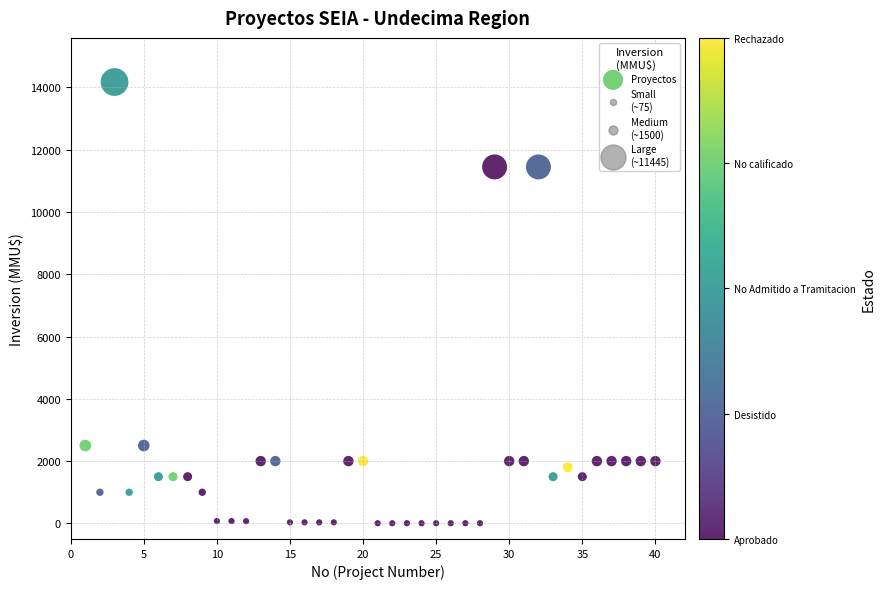

What is the range of X values (max minus min)?

39